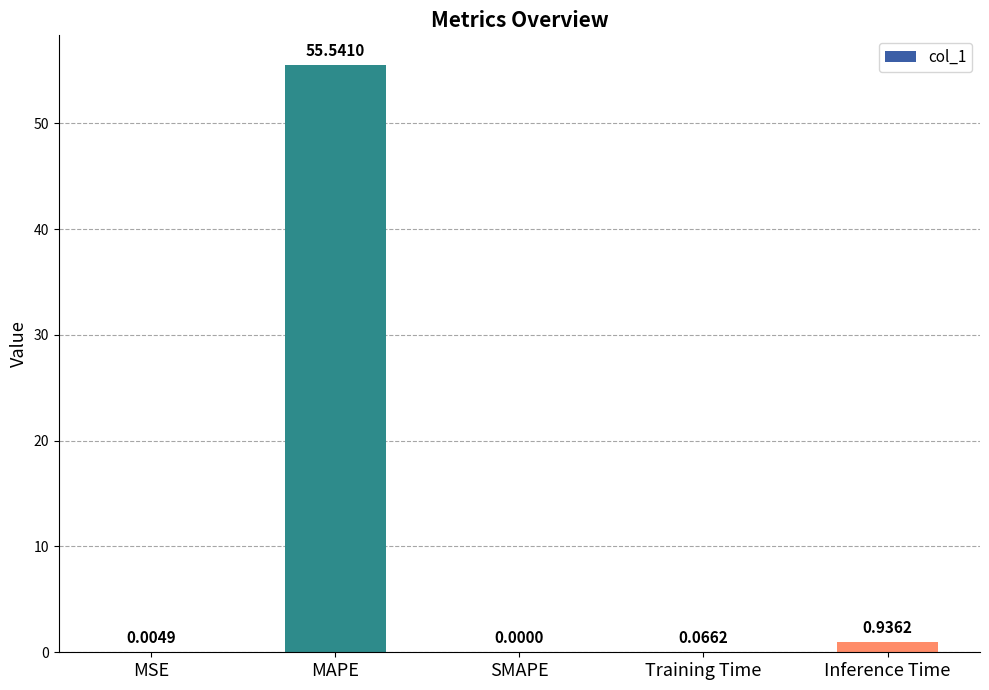

What is the sum of the values at MAPE and MSE?

55.5